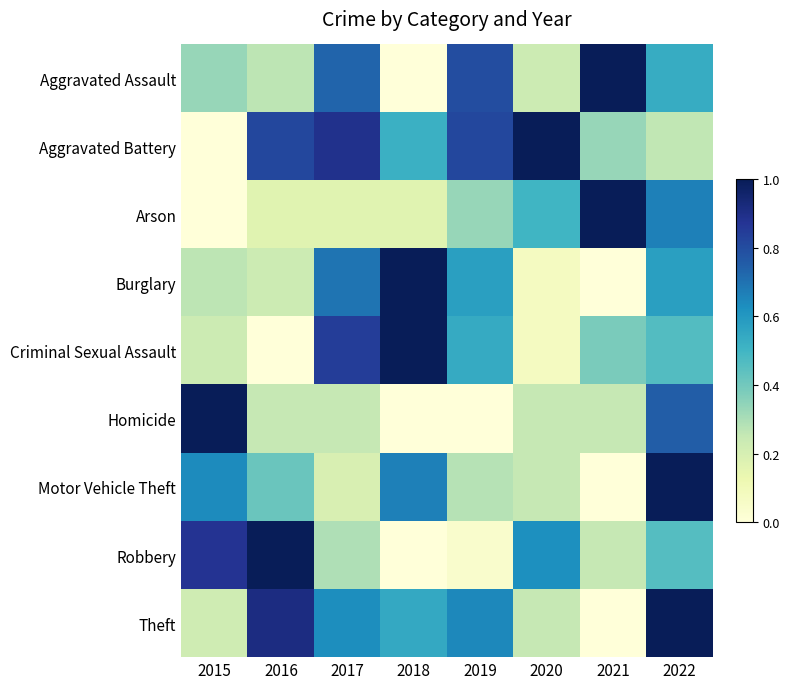

Reading left to right, list all the values displayed in this chart.

Aggravated Assault: 2015=0.3	2016=0.3	2017=0.7	2018=0.0	2019=0.8	2020=0.2	2021=1.0	2022=0.5
Aggravated Battery: 2015=0.0	2016=0.8	2017=0.9	2018=0.5	2019=0.8	2020=1.0	2021=0.3	2022=0.3
Arson: 2015=0.0	2016=0.2	2017=0.2	2018=0.2	2019=0.3	2020=0.5	2021=1.0	2022=0.7
Burglary: 2015=0.3	2016=0.2	2017=0.7	2018=1.0	2019=0.6	2020=0.1	2021=0.0	2022=0.6
Criminal Sexual Assault: 2015=0.2	2016=0.0	2017=0.8	2018=1.0	2019=0.5	2020=0.1	2021=0.4	2022=0.5
Homicide: 2015=1.0	2016=0.2	2017=0.2	2018=0.0	2019=0.0	2020=0.2	2021=0.2	2022=0.8
Motor Vehicle Theft: 2015=0.6	2016=0.4	2017=0.2	2018=0.7	2019=0.3	2020=0.2	2021=0.0	2022=1.0
Robbery: 2015=0.9	2016=1.0	2017=0.3	2018=0.0	2019=0.0	2020=0.6	2021=0.2	2022=0.5
Theft: 2015=0.2	2016=0.9	2017=0.6	2018=0.5	2019=0.6	2020=0.2	2021=0.0	2022=1.0